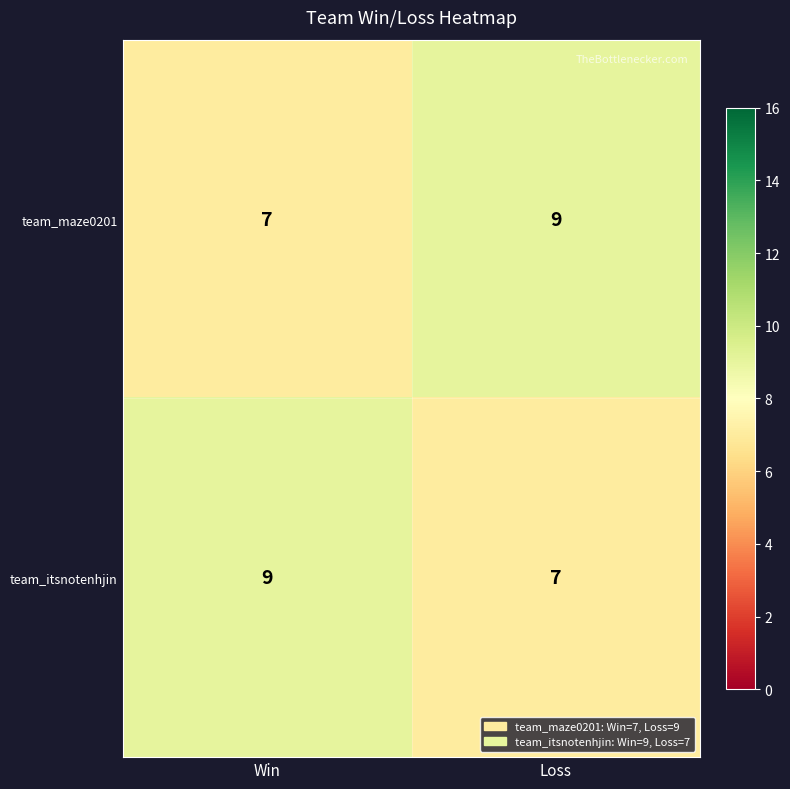

What is the average value of the team_itsnotenhjin series?

8